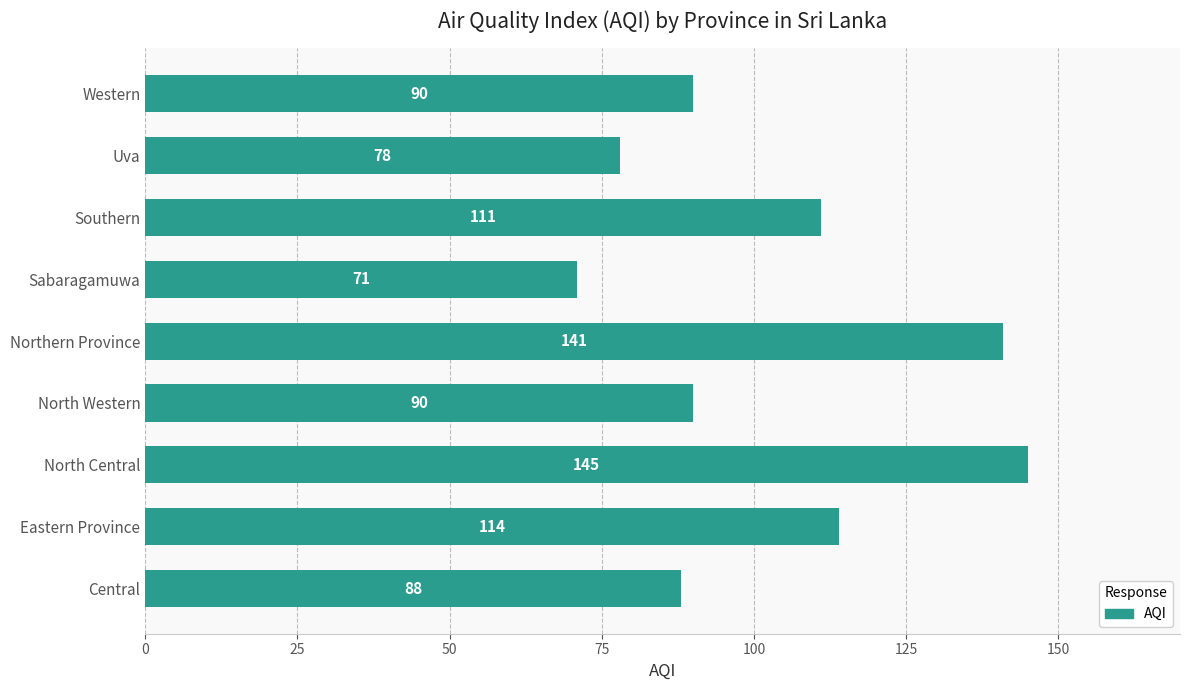

Reading bottom to top, transcribe all the data shown in this chart.

88	114	145	90	141	71	111	78	90